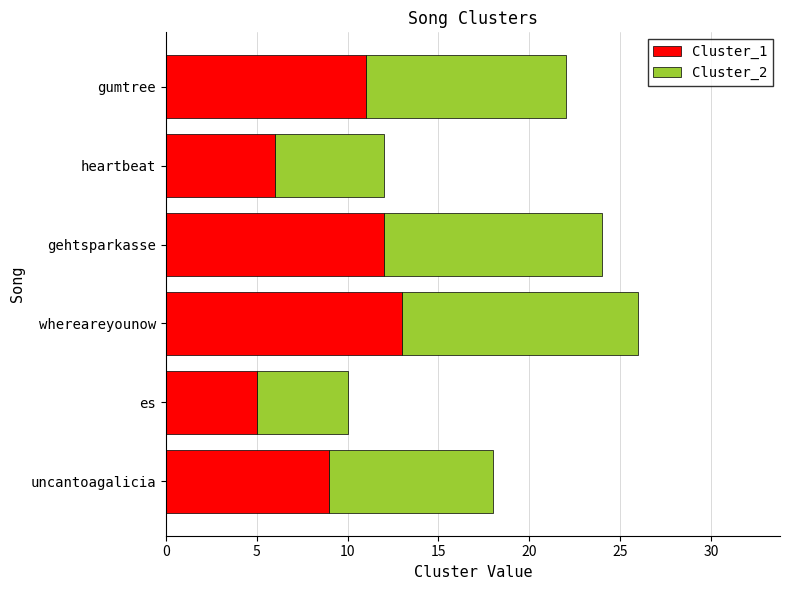

How many categories are shown in the chart?

6